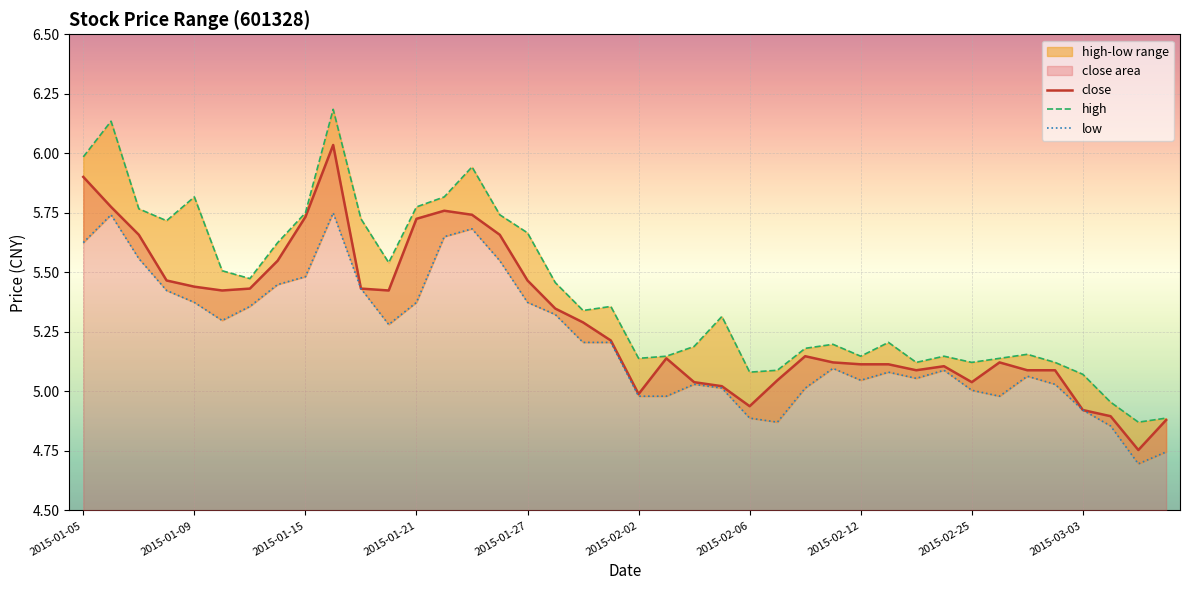

At how many categories does at least one series exceed 6?

2